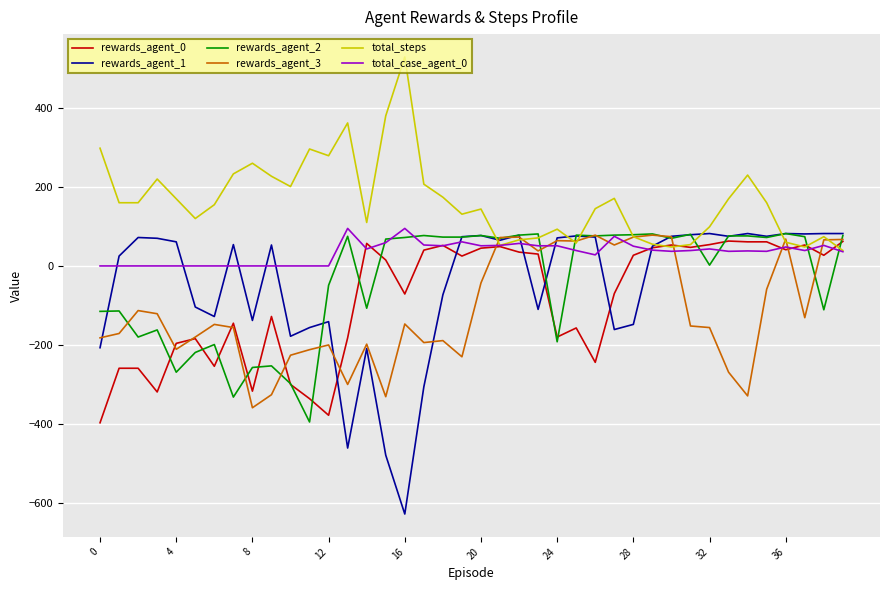

What is the sum of all rewards_agent_0 values?

-3433